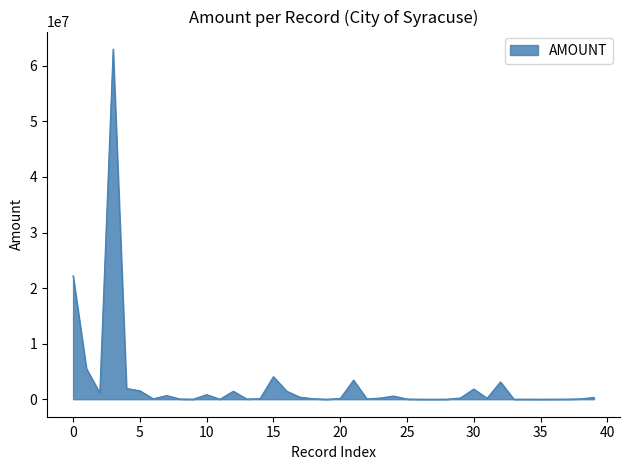

What is the maximum value shown in the chart?

63013984